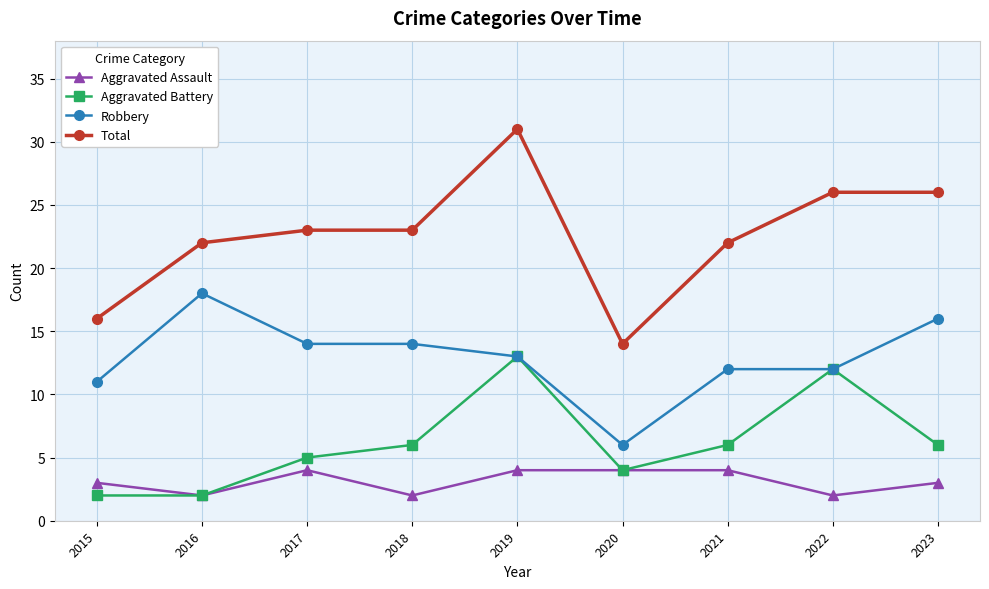

The value of Aggravated Assault at 2018 is 2. True or false?

True